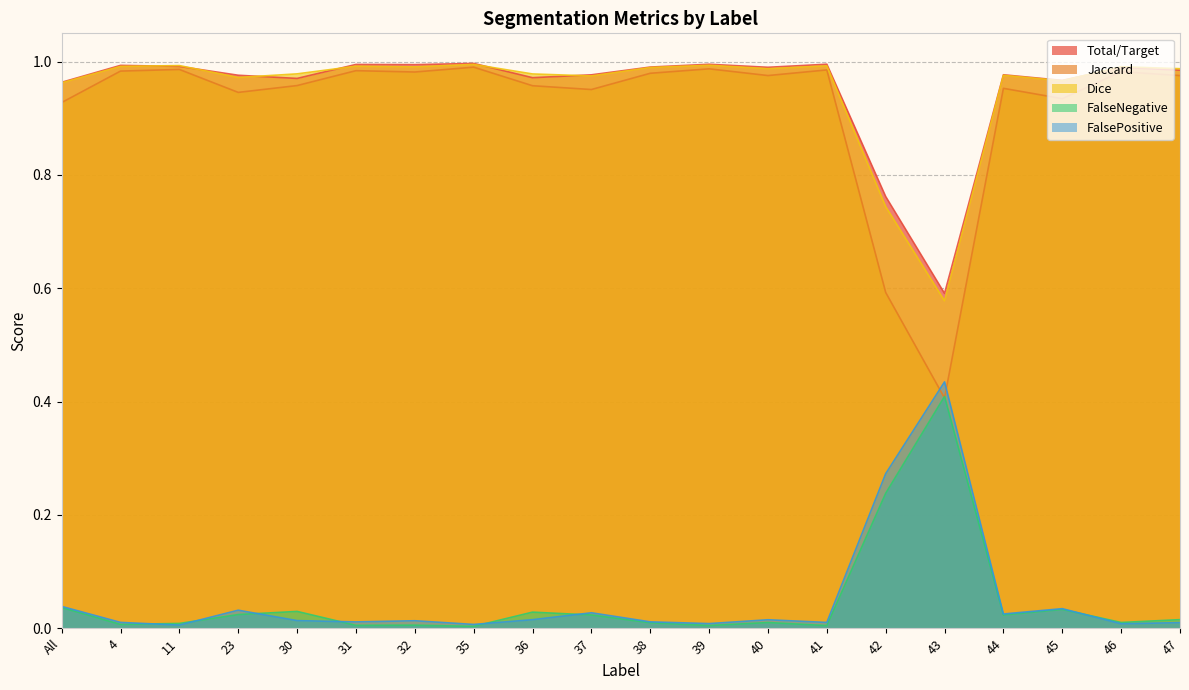

Which series has the widest spread of values?

Jaccard